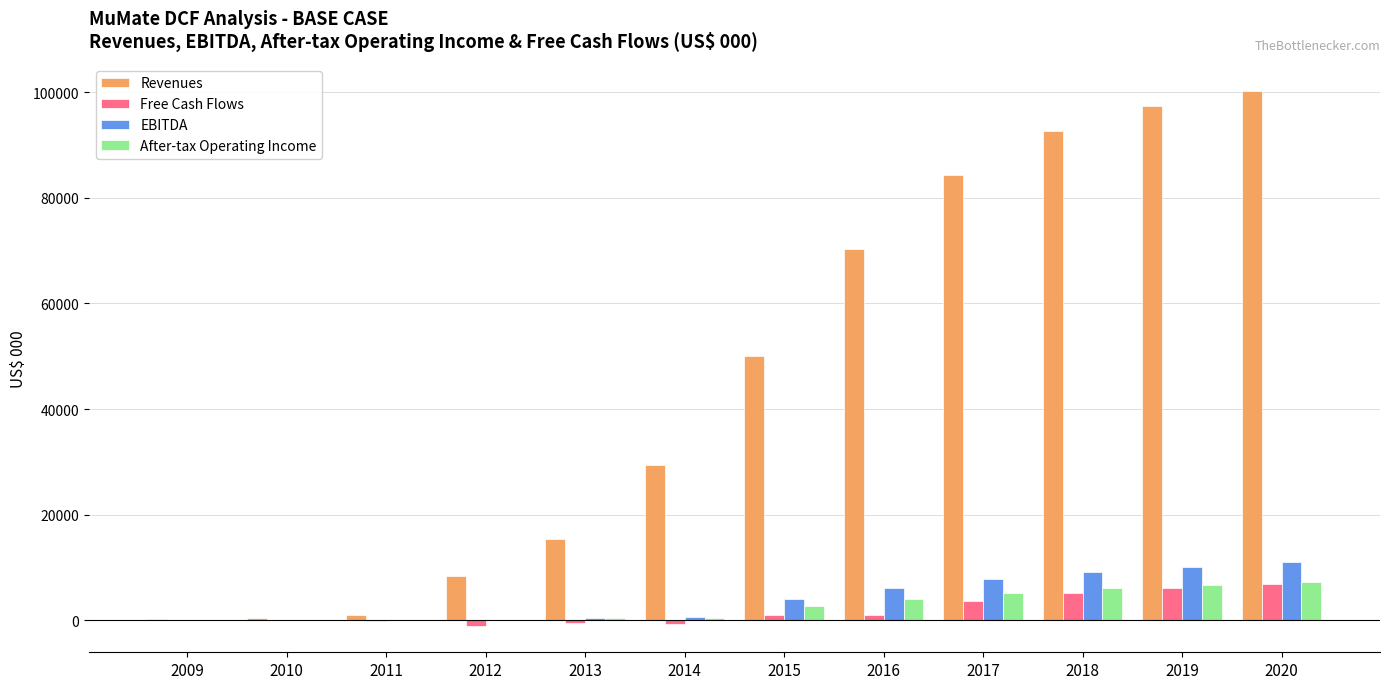

Are the bars grouped side by side (vs. stacked)?

Yes